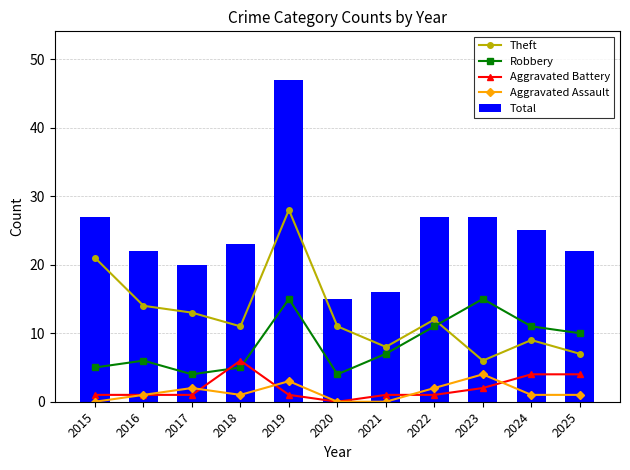

Is the value of Aggravated Battery at 2016 greater than the value of Aggravated Assault at 2018?

No